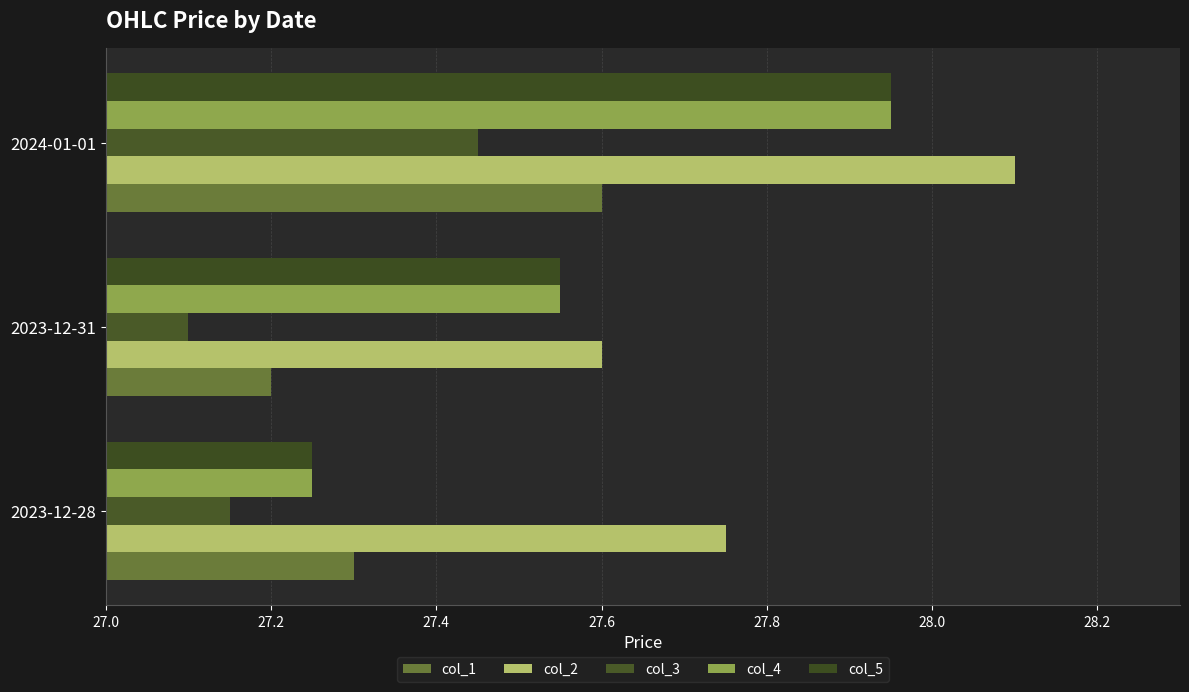

Reading left to right, what are all the values shown in this chart?

col_1: 27.3	27.2	27.6
col_2: 27.8	27.6	28.1
col_3: 27.1	27.1	27.5
col_4: 27.2	27.5	28.0
col_5: 27.2	27.5	28.0